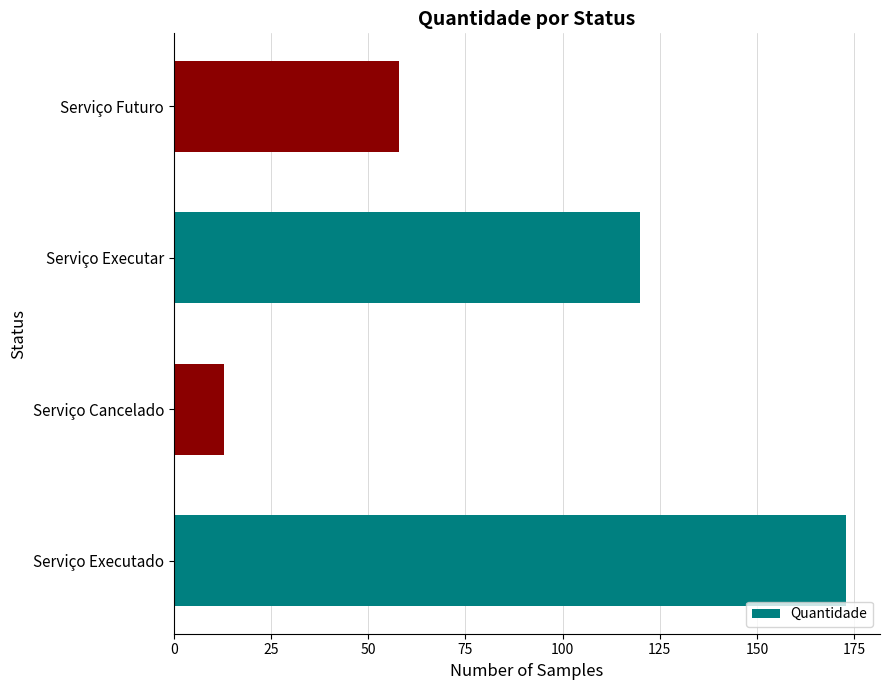

The chart shows a value of 13 at Serviço Cancelado. True or false?

True